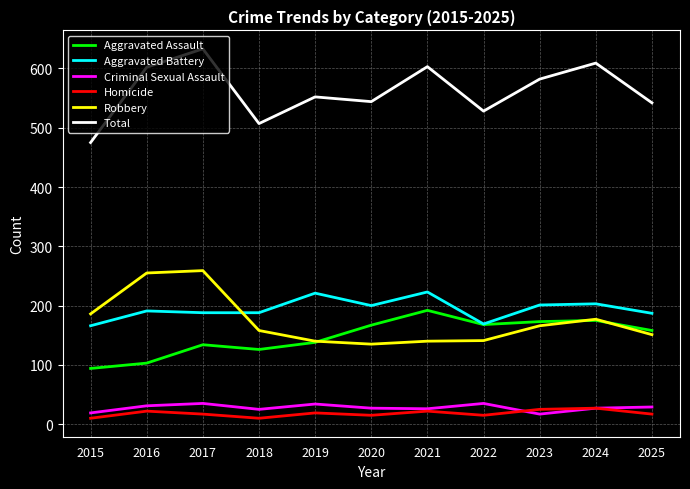

True or false: Total and Criminal Sexual Assault intersect in this chart.

False